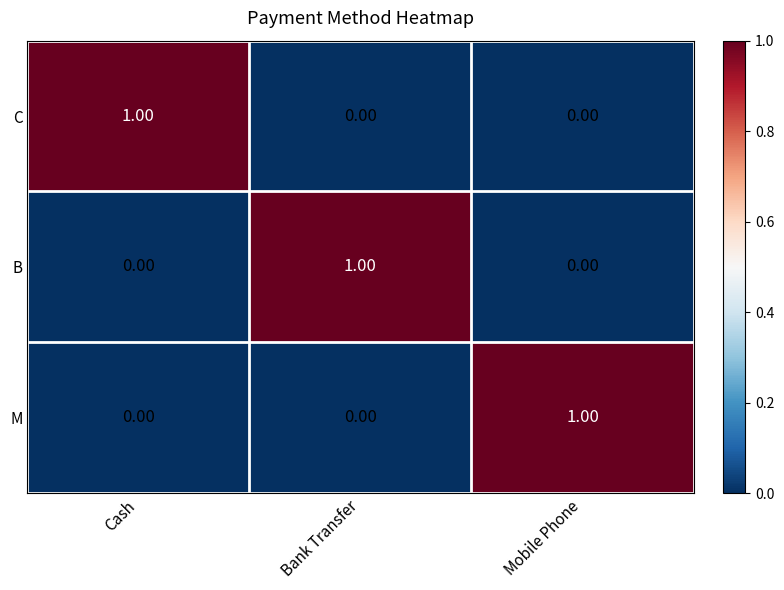

At how many categories does at least one series exceed 0?

3